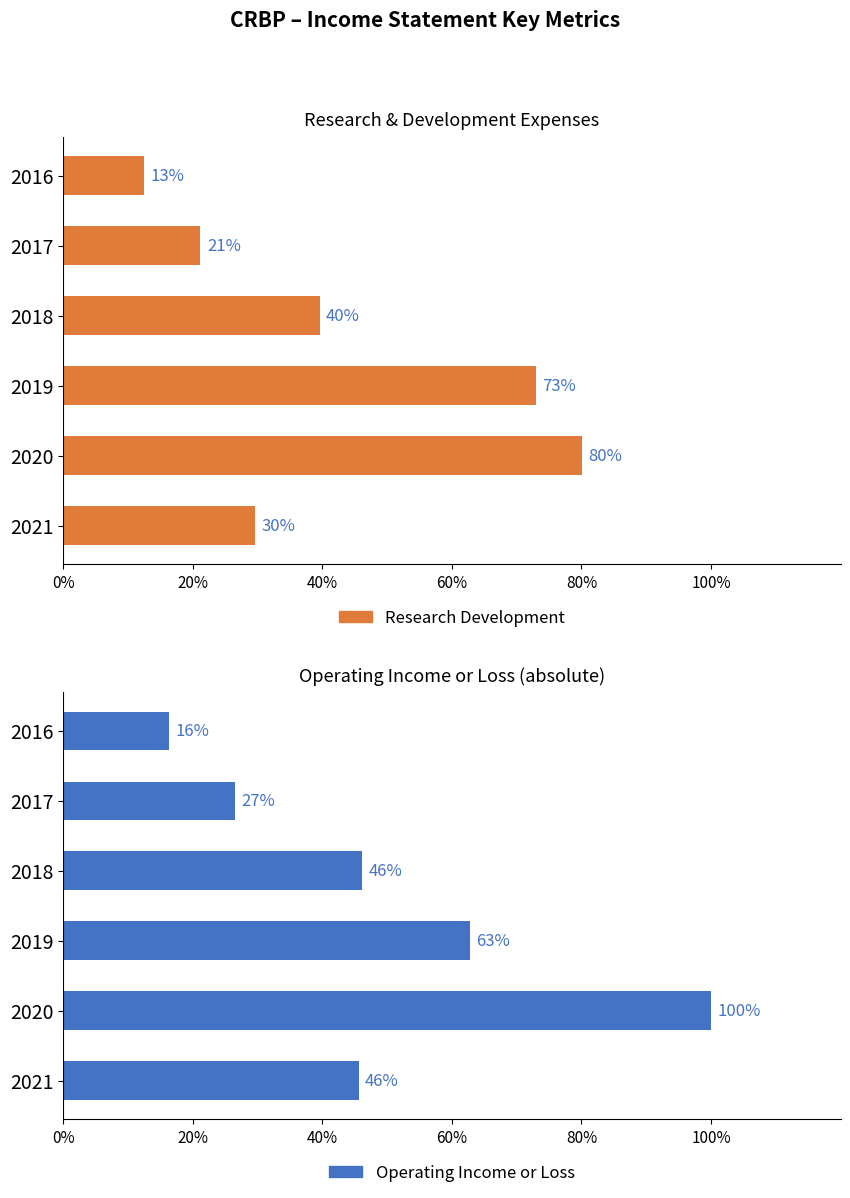

What is the maximum value for Research Development?

80.0